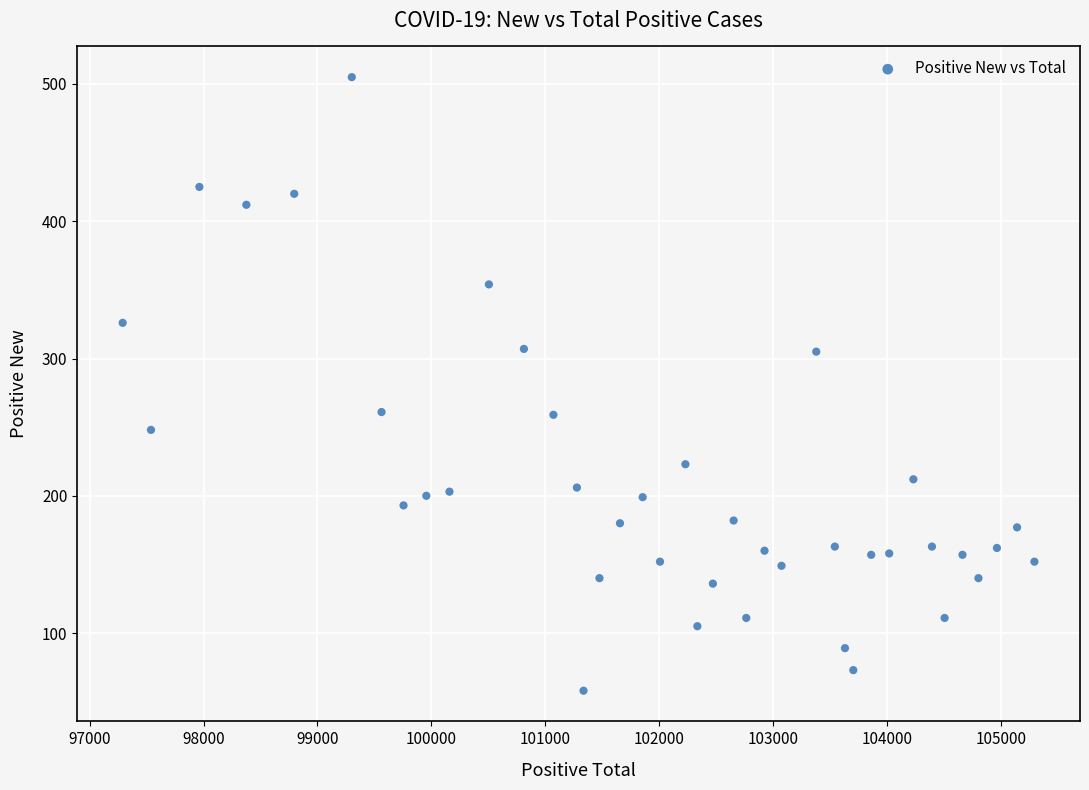

What is the range of Y values (max minus min)?

447